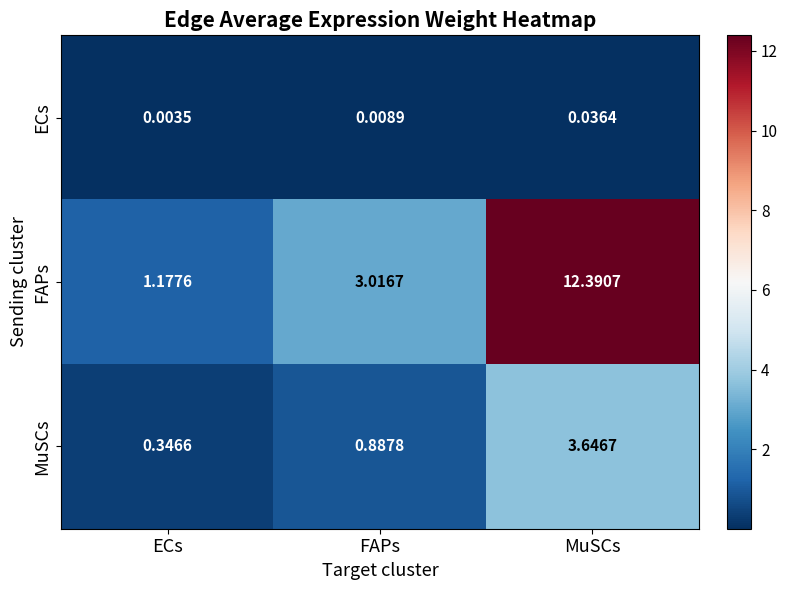

Is the value of MuSCs at MuSCs greater than the value of FAPs at MuSCs?

No